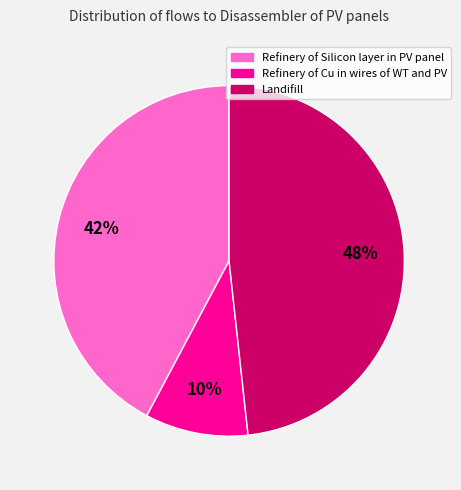

Is the sum of Refinery of Cu in wires of WT and PV and Landifill greater than half?

Yes